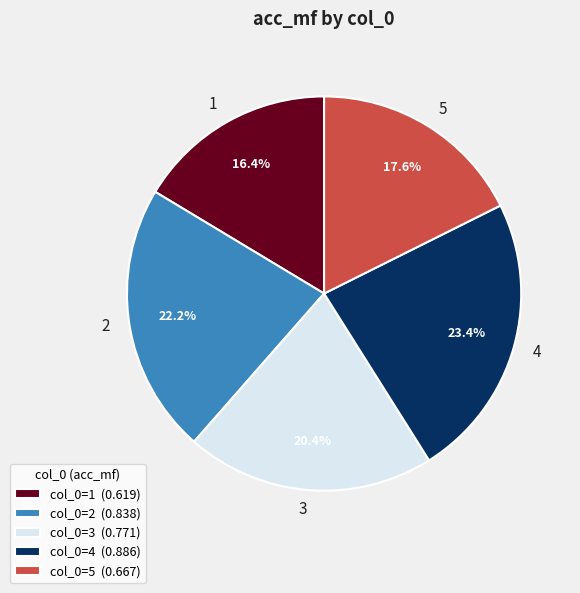

Is the sum of col_0=5 (0.667) and col_0=4 (0.886) greater than half?

No